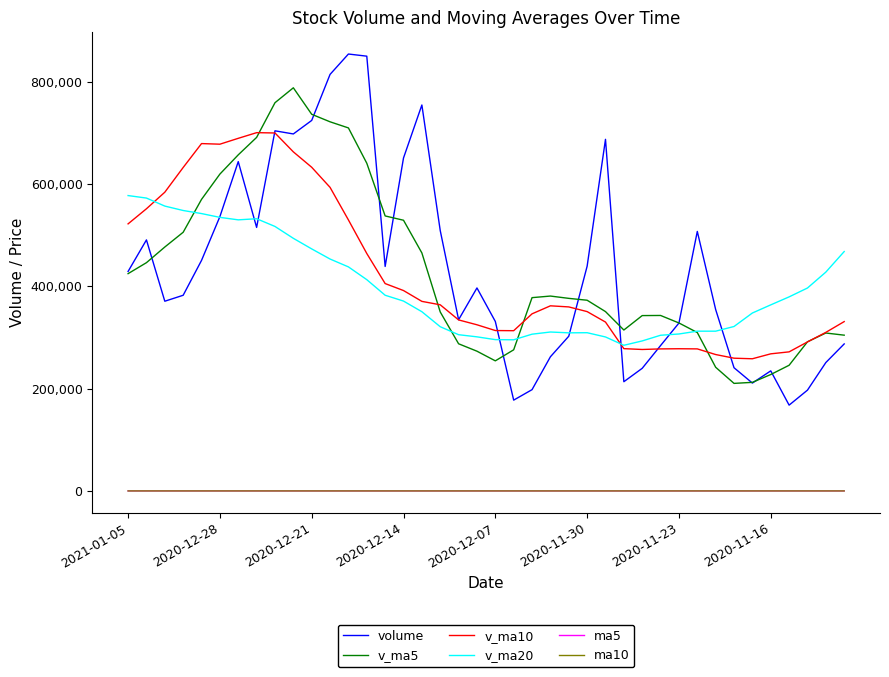

True or false: ma5 and v_ma10 cross at least once.

False